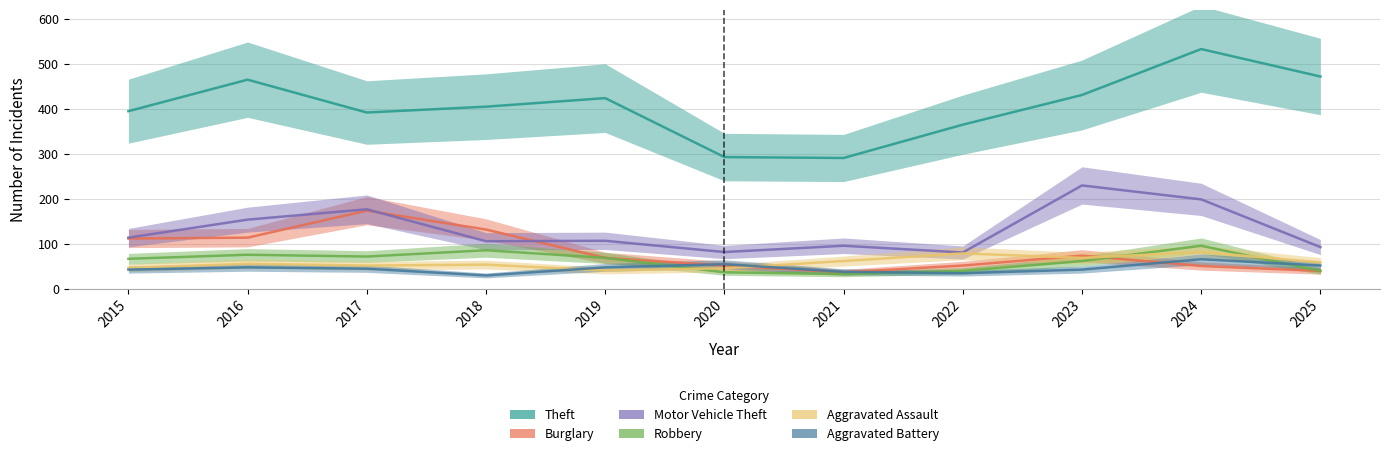

At how many categories does at least one series exceed 177?

11